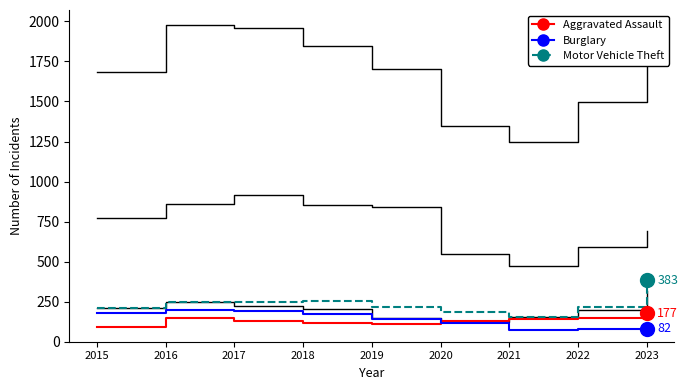

The Total series shows 1962 at 2021. True or false?

False